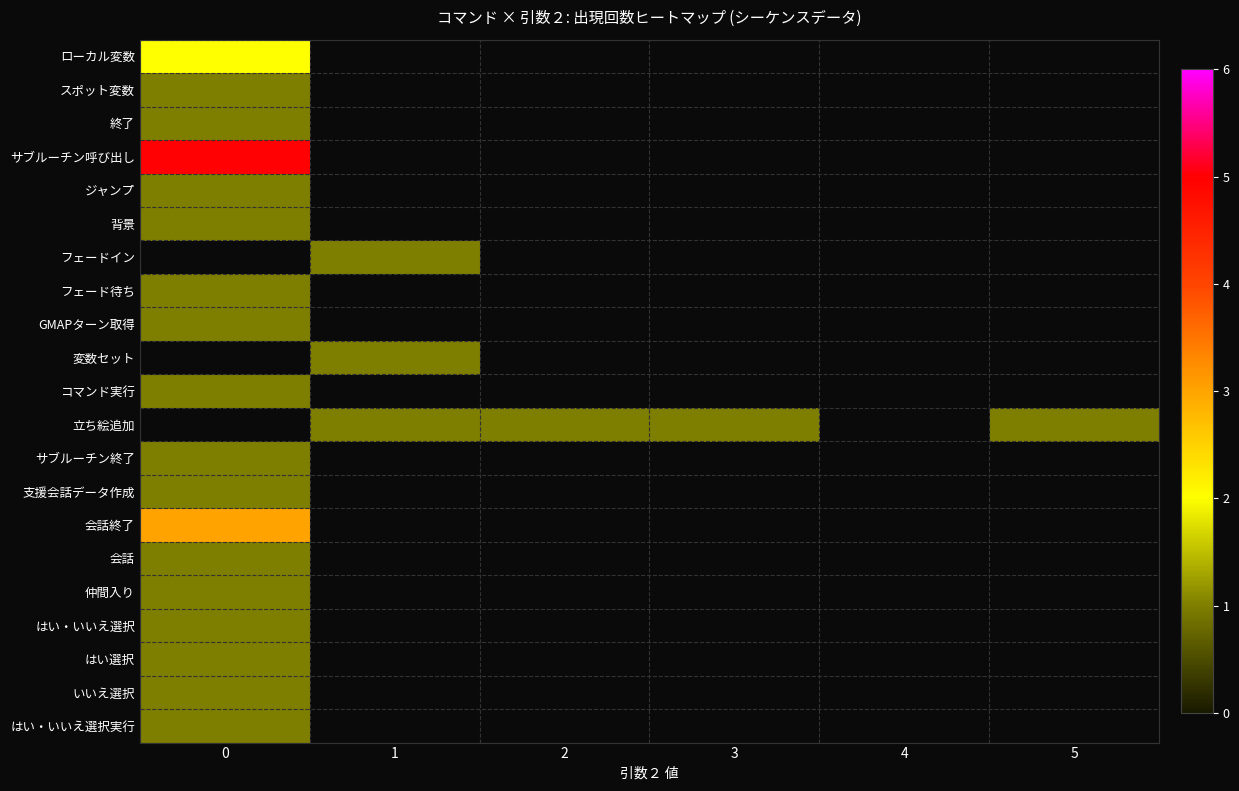

Reading left to right, list all the values displayed in this chart.

ローカル変数: 0=2	1=0	2=0	3=0	4=0	5=0
スポット変数: 0=1	1=0	2=0	3=0	4=0	5=0
終了: 0=1	1=0	2=0	3=0	4=0	5=0
サブルーチン呼び出し: 0=5	1=0	2=0	3=0	4=0	5=0
ジャンプ: 0=1	1=0	2=0	3=0	4=0	5=0
背景: 0=1	1=0	2=0	3=0	4=0	5=0
フェードイン: 0=0	1=1	2=0	3=0	4=0	5=0
フェード待ち: 0=1	1=0	2=0	3=0	4=0	5=0
GMAPターン取得: 0=1	1=0	2=0	3=0	4=0	5=0
変数セット: 0=0	1=1	2=0	3=0	4=0	5=0
コマンド実行: 0=1	1=0	2=0	3=0	4=0	5=0
立ち絵追加: 0=0	1=1	2=1	3=1	4=0	5=1
サブルーチン終了: 0=1	1=0	2=0	3=0	4=0	5=0
支援会話データ作成: 0=1	1=0	2=0	3=0	4=0	5=0
会話終了: 0=3	1=0	2=0	3=0	4=0	5=0
会話: 0=1	1=0	2=0	3=0	4=0	5=0
仲間入り: 0=1	1=0	2=0	3=0	4=0	5=0
はい・いいえ選択: 0=1	1=0	2=0	3=0	4=0	5=0
はい選択: 0=1	1=0	2=0	3=0	4=0	5=0
いいえ選択: 0=1	1=0	2=0	3=0	4=0	5=0
はい・いいえ選択実行: 0=1	1=0	2=0	3=0	4=0	5=0